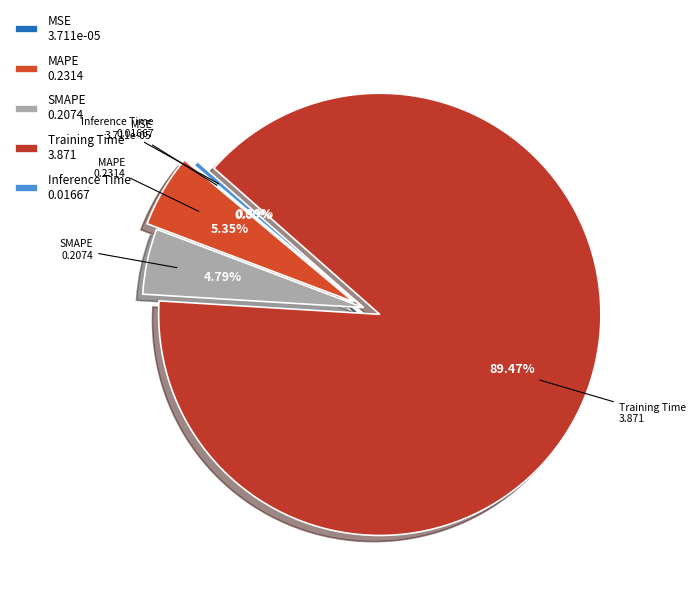

The MAPE slice represents 1% of the pie. True or false?

False